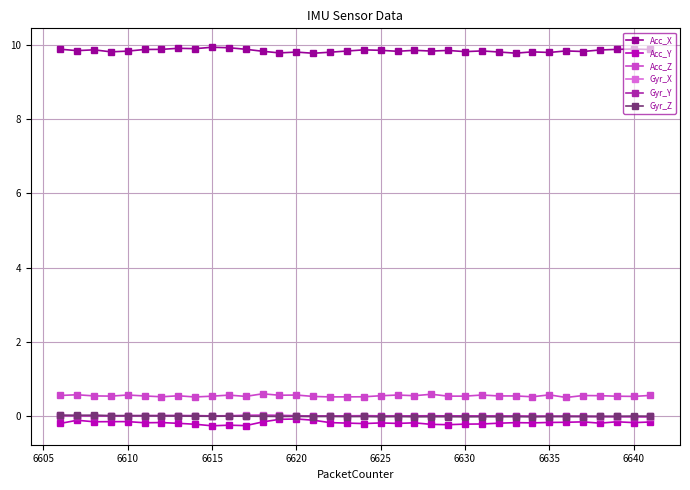

True or false: Acc_X has more than 1 points higher than both neighbors.

True